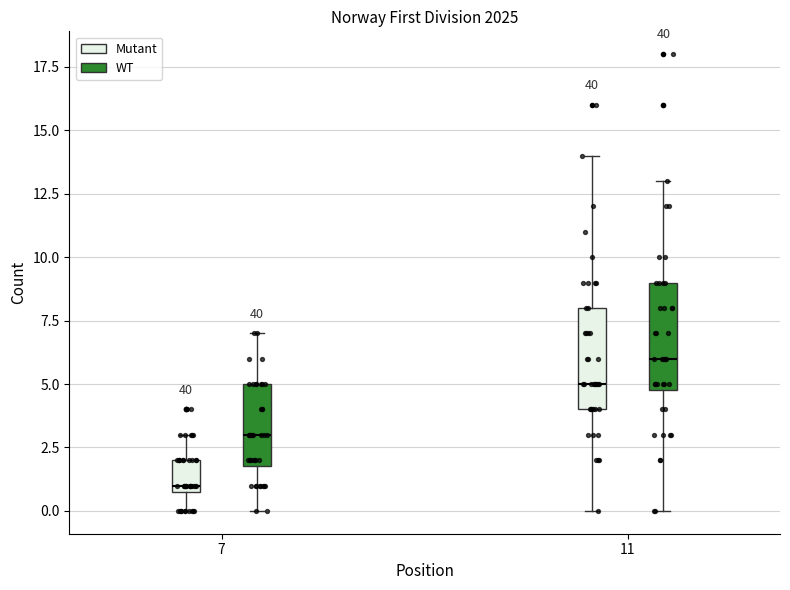

Reading left to right, read every box against the y-axis: the position of its median line, the range the box covers, and the ends of its whiskers. The values are not printed on the chart, so give them approximately, as read against the axis.

7 (Mutant): median 1 (just above the box's lower edge), box 1 to 2, whiskers 0 to 3
7 (WT): median 3, box 2 to 5, whiskers 0 to 7
11 (Mutant): median 5, box 4 to 8, whiskers 0 to 14
11 (WT): median 6, box 5 to 9, whiskers 0 to 13